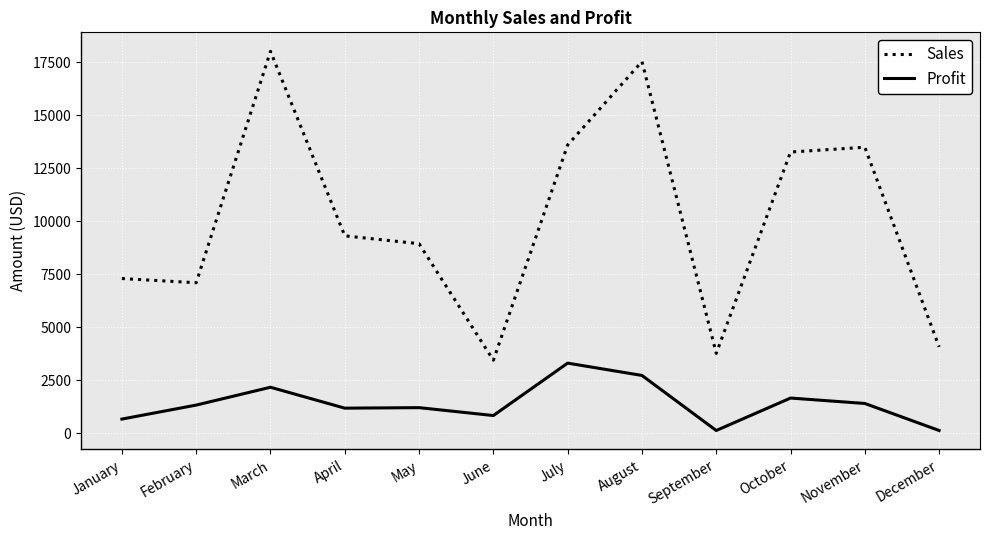

The value of Profit at July is 3299.7. True or false?

True